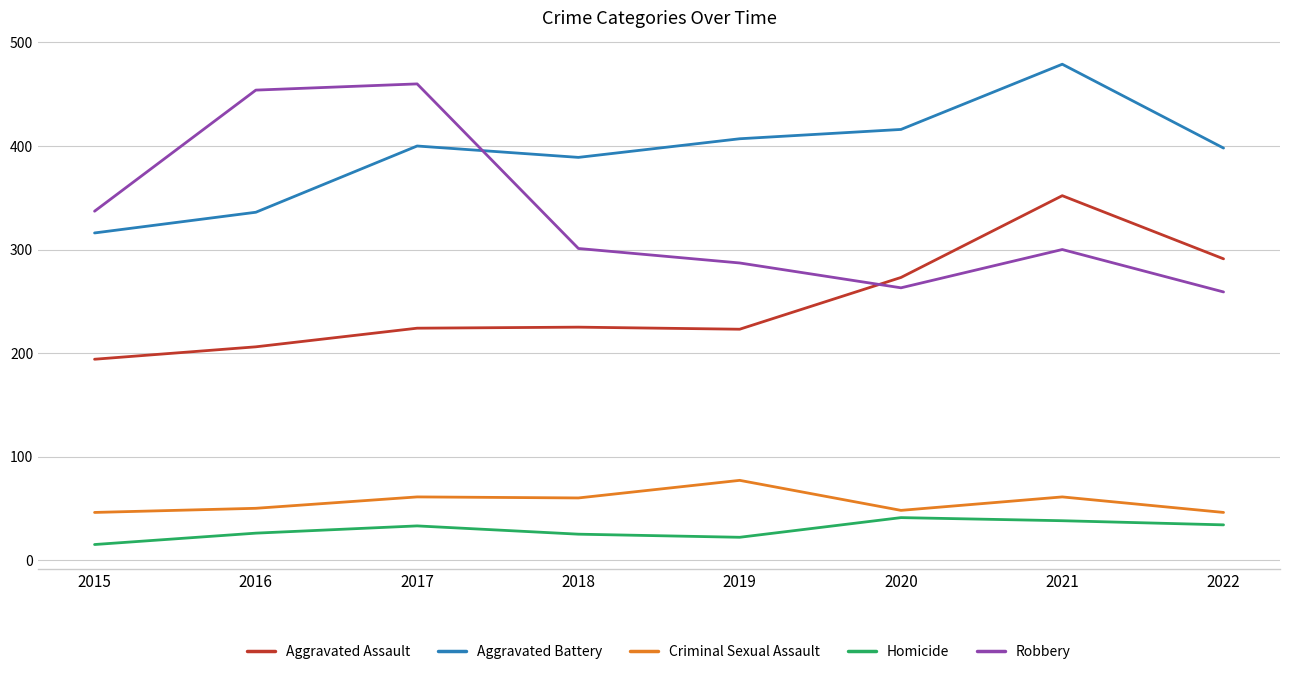

Is it true that Homicide equals 34 at 2022?

True